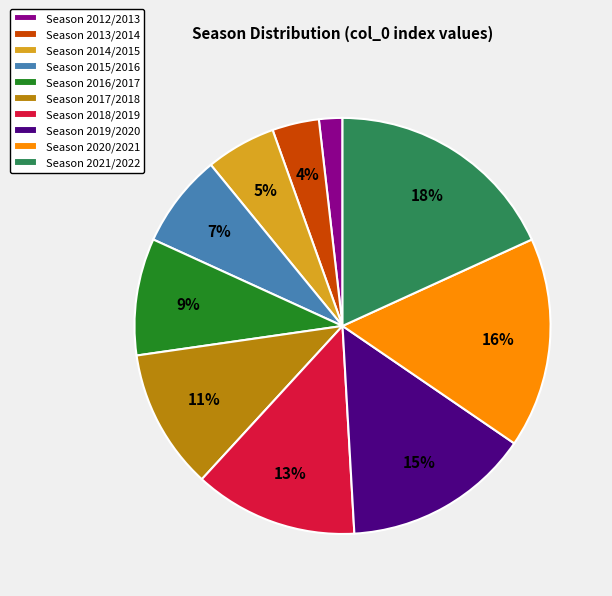

To the nearest percent, what is the average slice percentage?

10%